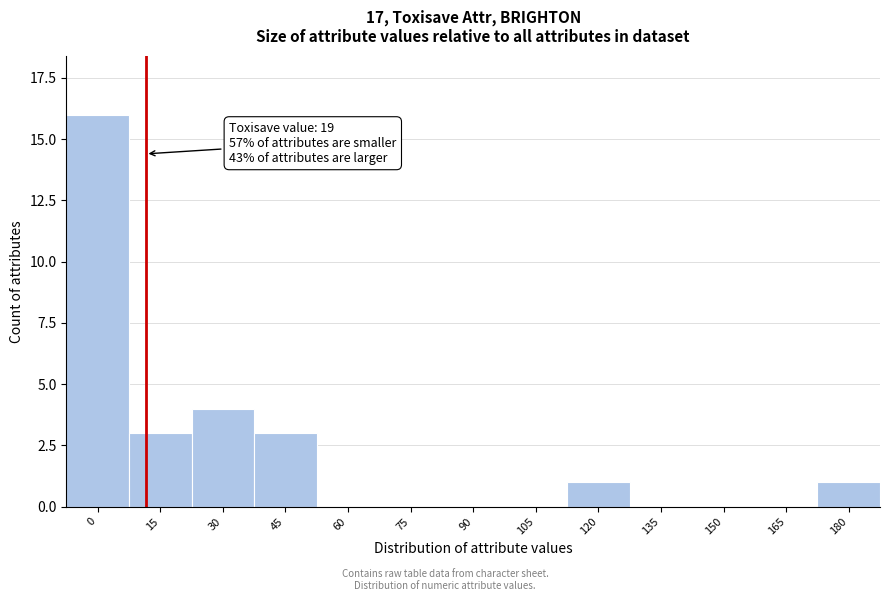

Reading left to right, extract all data points from this chart.

0=16	15=3	30=4	45=3	60=0	75=0	90=0	105=0	120=1	135=0	150=0	165=0	180=1